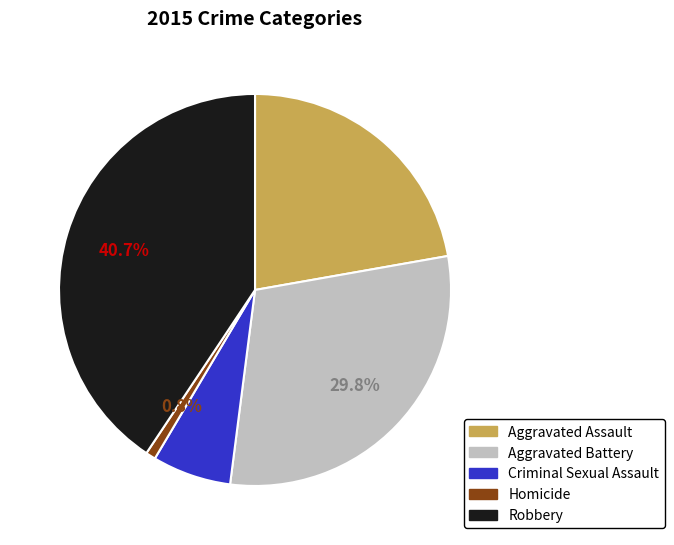

Between Aggravated Assault and Robbery, which is larger?

Robbery